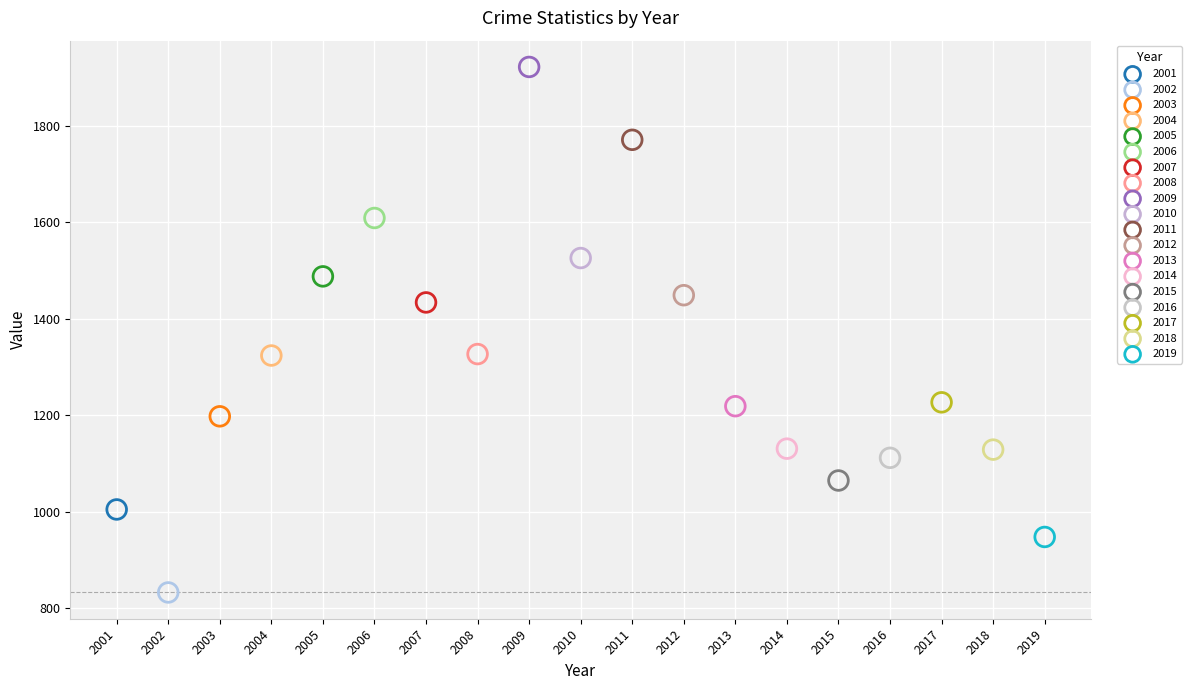

Which series reaches the maximum Y coordinate?

2009